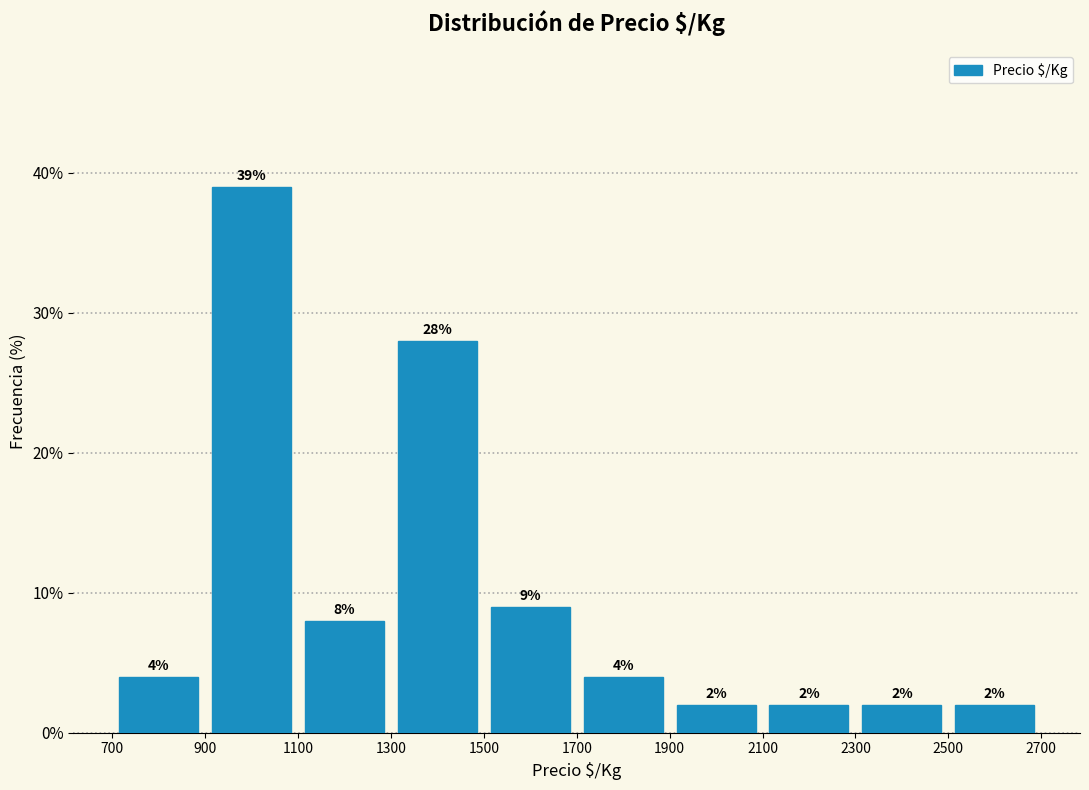

Reading left to right, transcribe this chart: for each bar, give the range it covers on the x-axis and its height.

700 to 900: 4
900 to 1100: 39
1100 to 1300: 8
1300 to 1500: 28
1500 to 1700: 9
1700 to 1900: 4
1900 to 2100: 2
2100 to 2300: 2
2300 to 2500: 2
2500 to 2700: 2